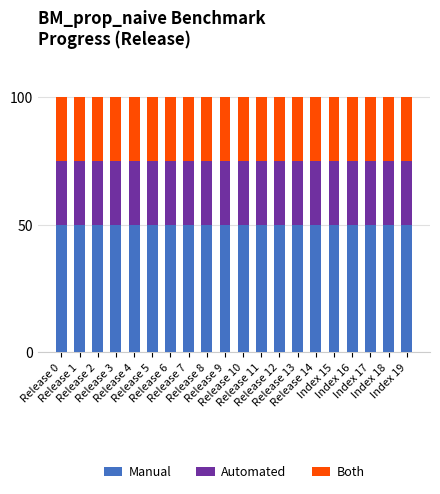

What is the sum of all Manual values?

1000.0